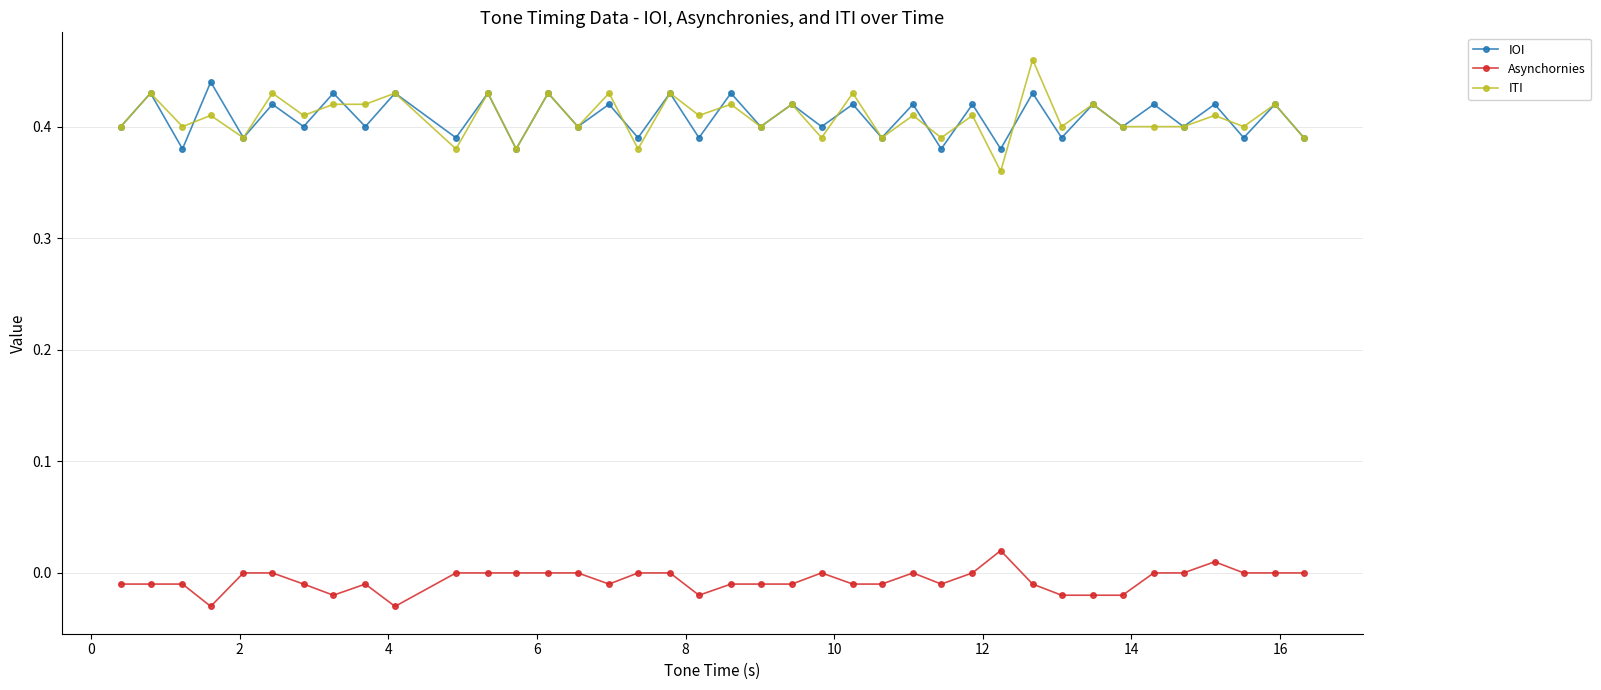

Which series has the largest range (max minus min)?

ITI